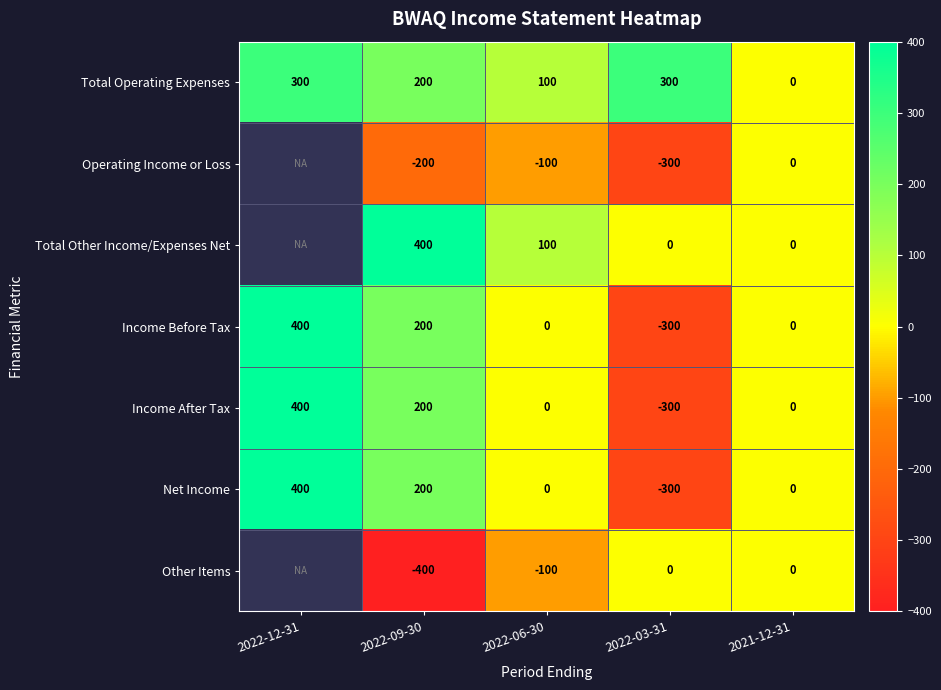

At which category does the chart reach its minimum across all series?

2022-09-30